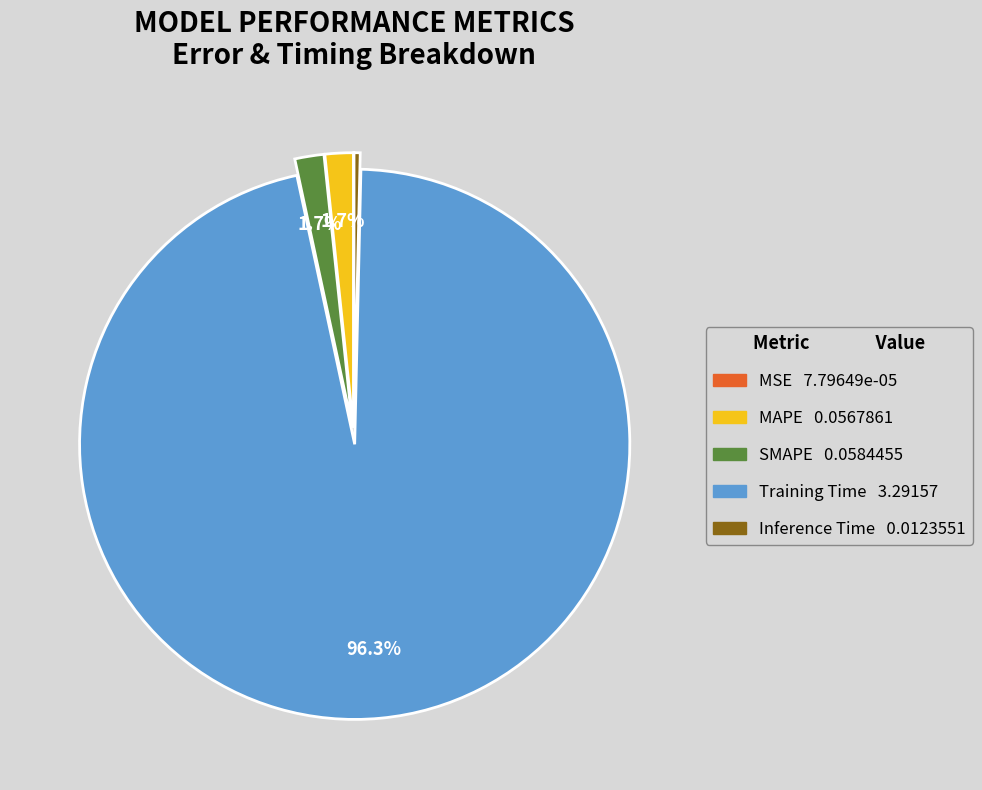

What percentage do Training Time and MAPE together represent?

97.9%